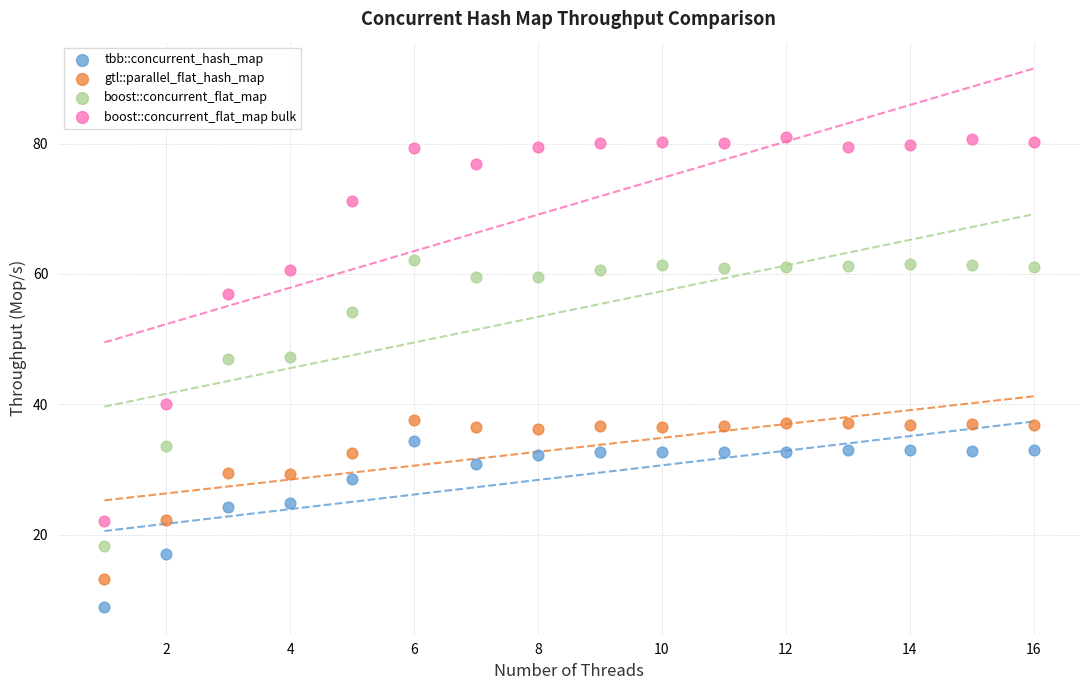

Which series reaches the minimum Y coordinate?

tbb::concurrent_hash_map